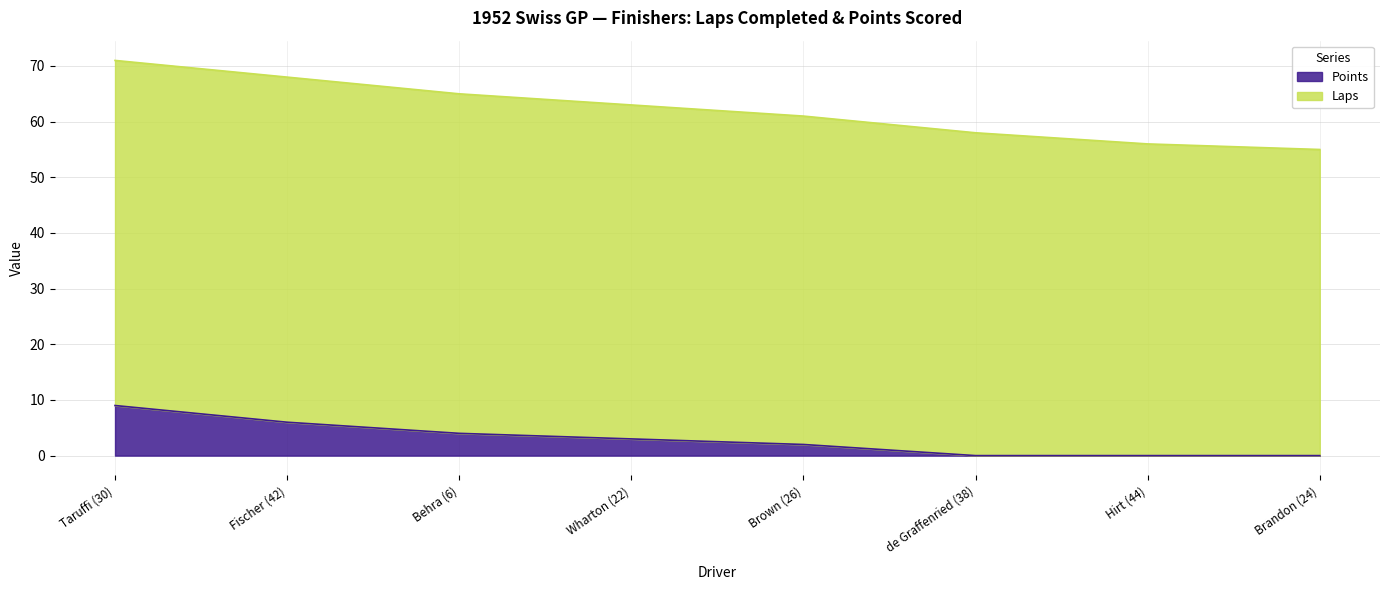

Reading left to right, extract all data points from this chart.

9	6	4	3	2	0	0	0